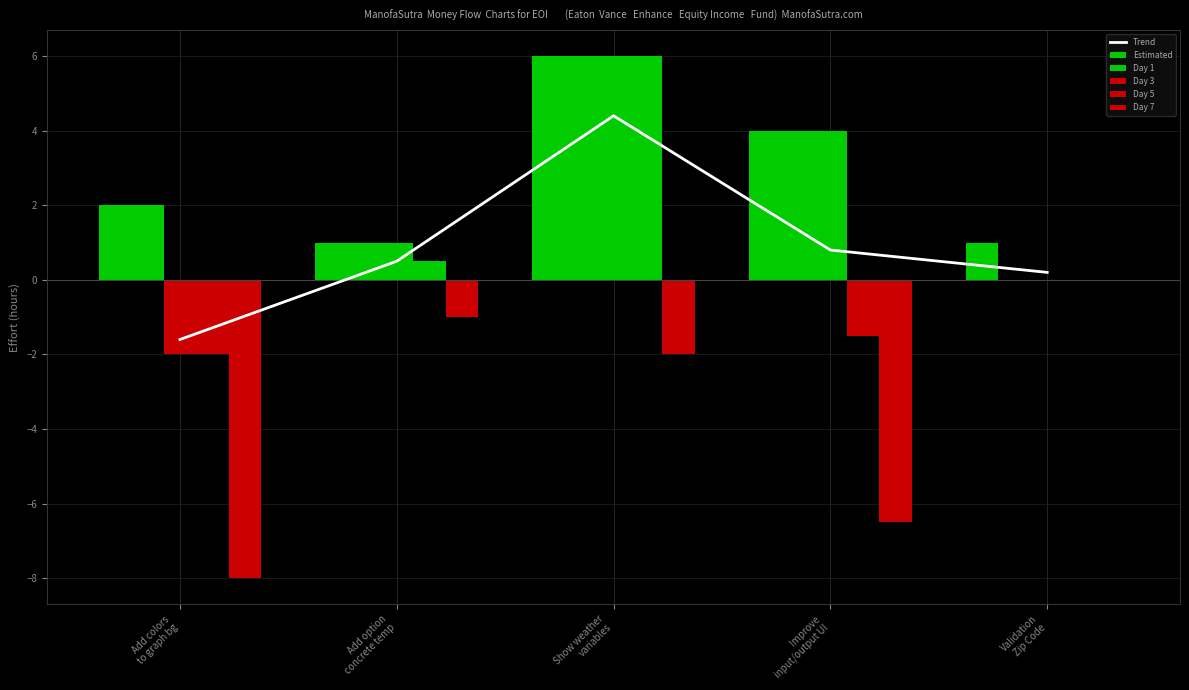

What is the label of the 4th bar from the right?

Add option
concrete temp